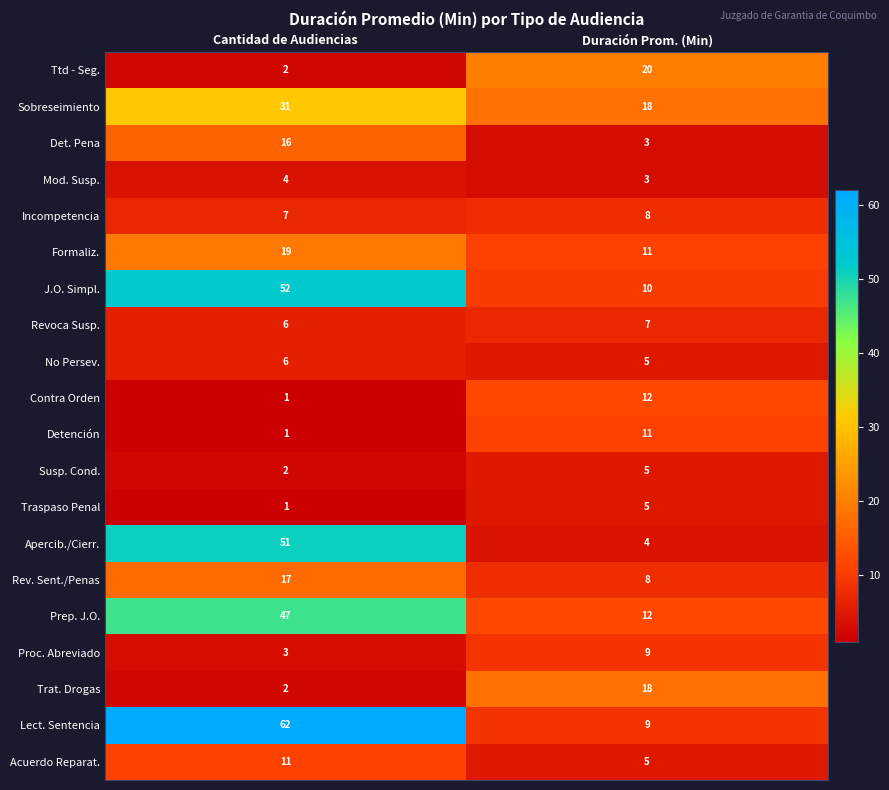

Which category has the lowest value in the Ttd - Seg. series?

Cantidad de Audiencias